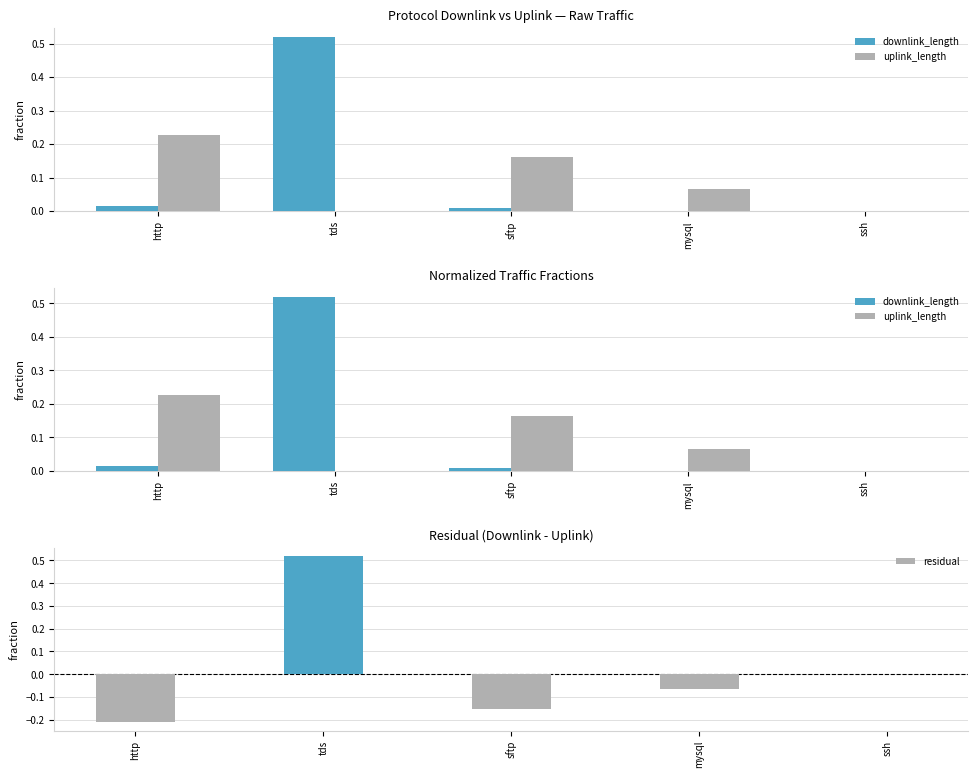

What is the minimum value shown in the chart?

-0.2